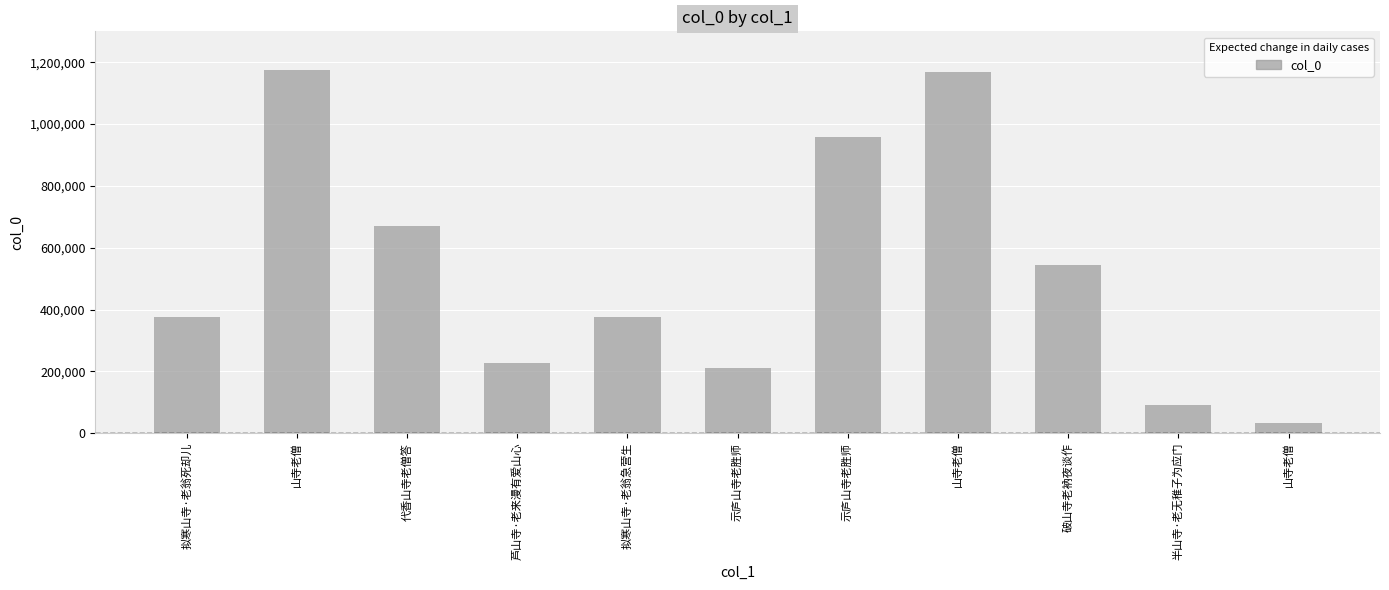

Rank the categories by value from lowest to highest.

山寺老僧, 半山寺·老无稚子为应门, 示庐山寺老胜师, 芦山寺·老来漫有爱山心, 拟寒山寺·老翁急营生, 拟寒山寺·老翁死却儿, 破山寺老衲夜谈作, 代香山寺老僧答, 示庐山寺老胜师, 山寺老僧, 山寺老僧